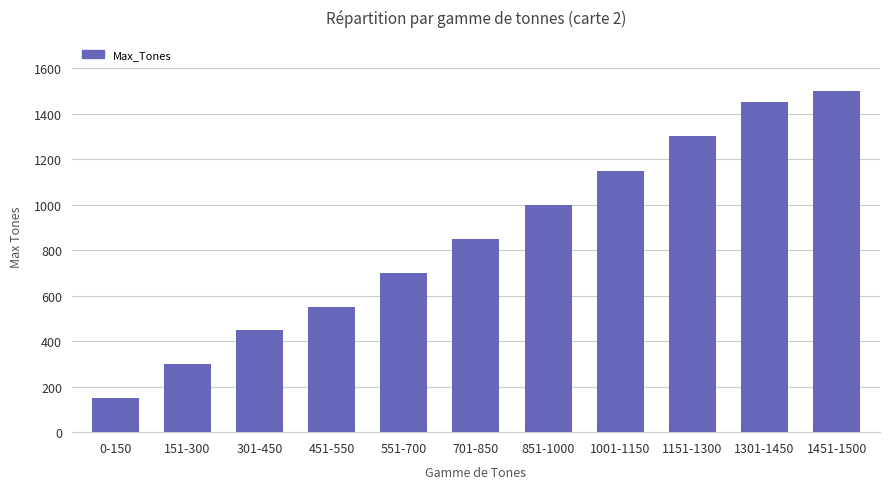

What is the change in value from 851-1000 to 1151-1300?

+300